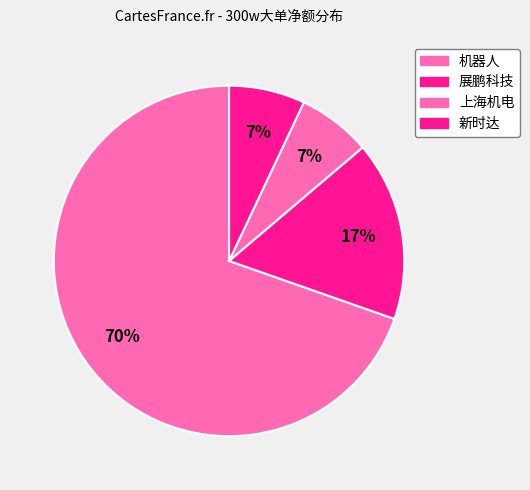

To the nearest percent, what is the difference between the largest and smallest slice percentages?

63%